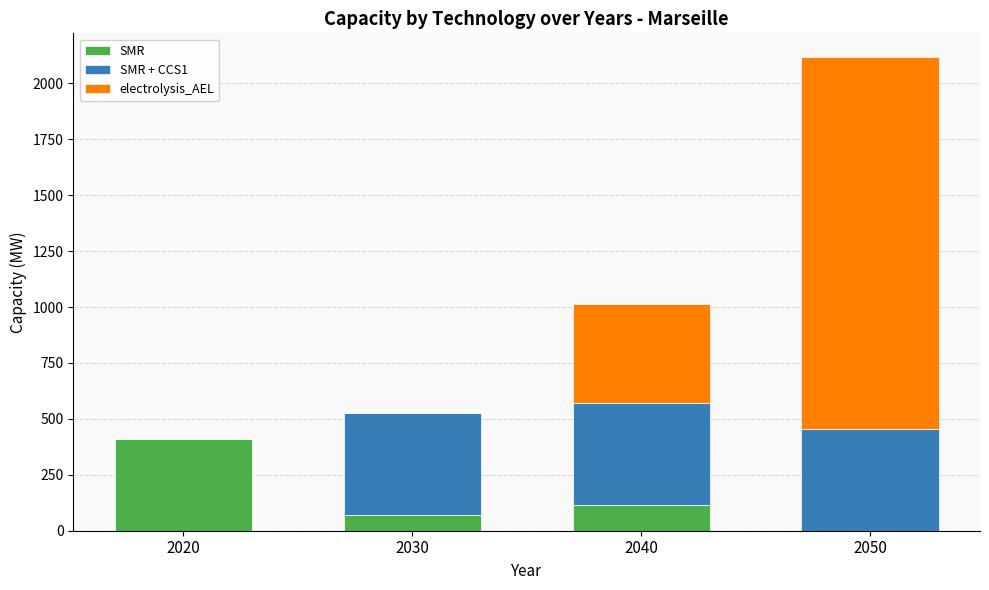

At which label does SMR reach its peak?

2020